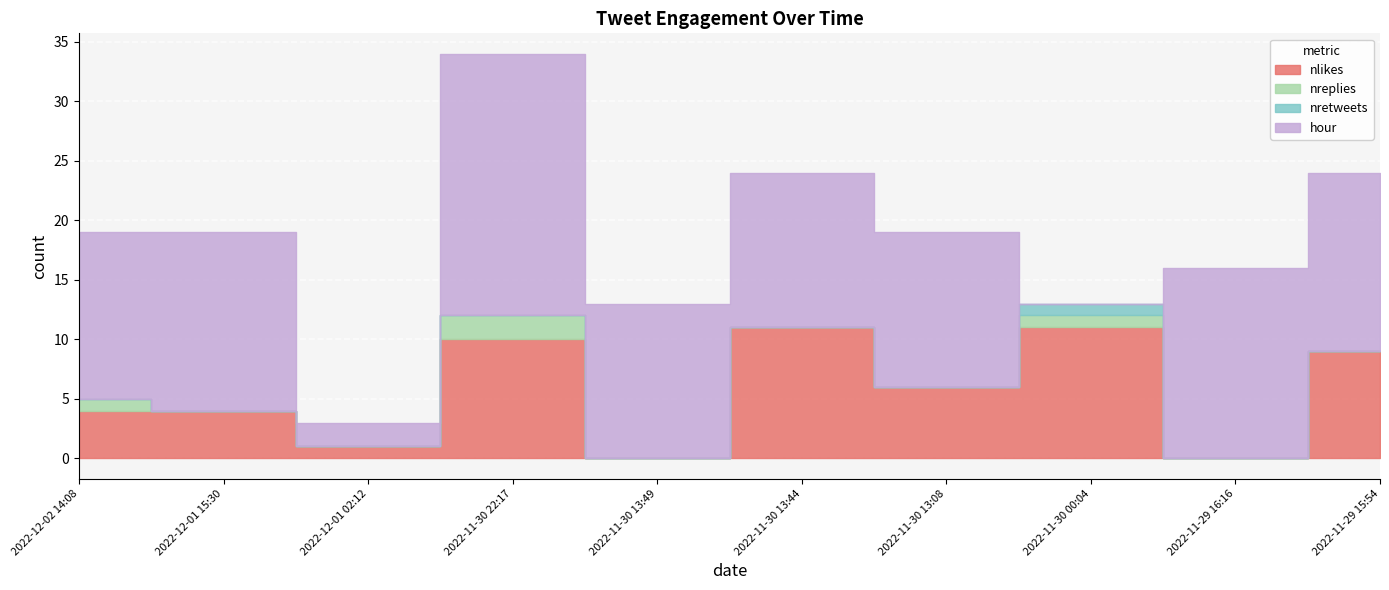

At 2022-11-30 13:08, list the series in order from smallest to largest.

nreplies, nretweets, nlikes, hour